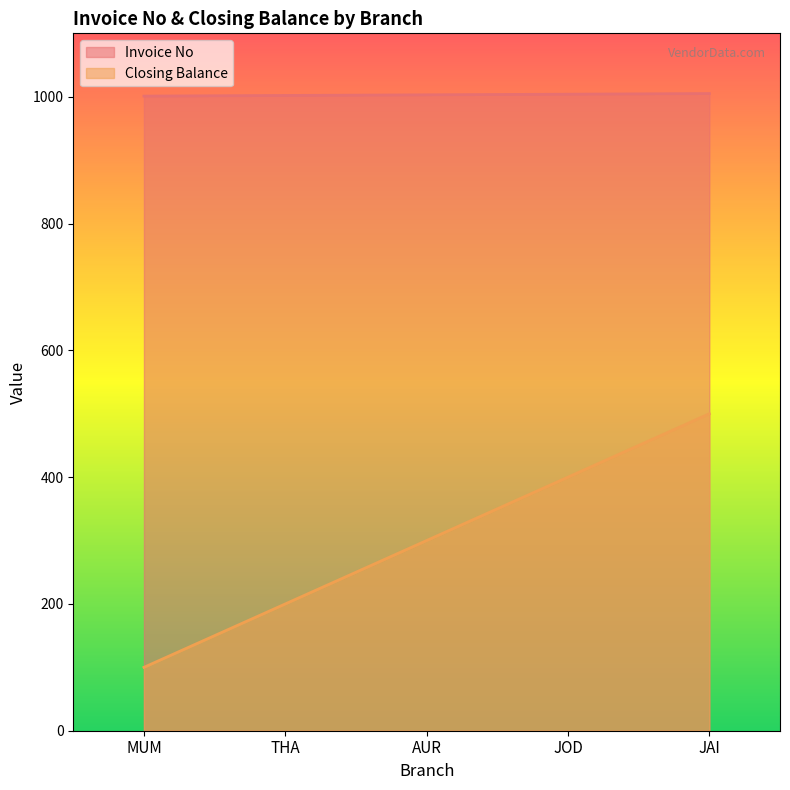

What is the value of the Closing Balance point at the 4th from the left?

400